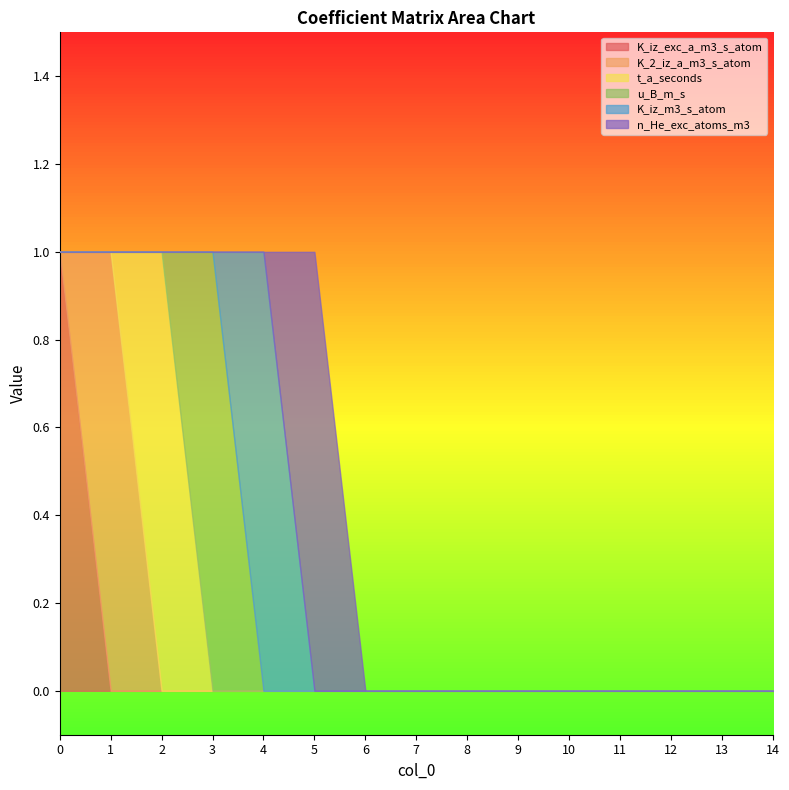

List the labels in order of K_iz_m3_s_atom value, largest first.

4, 0, 1, 2, 3, 5, 6, 7, 8, 9, 10, 11, 12, 13, 14